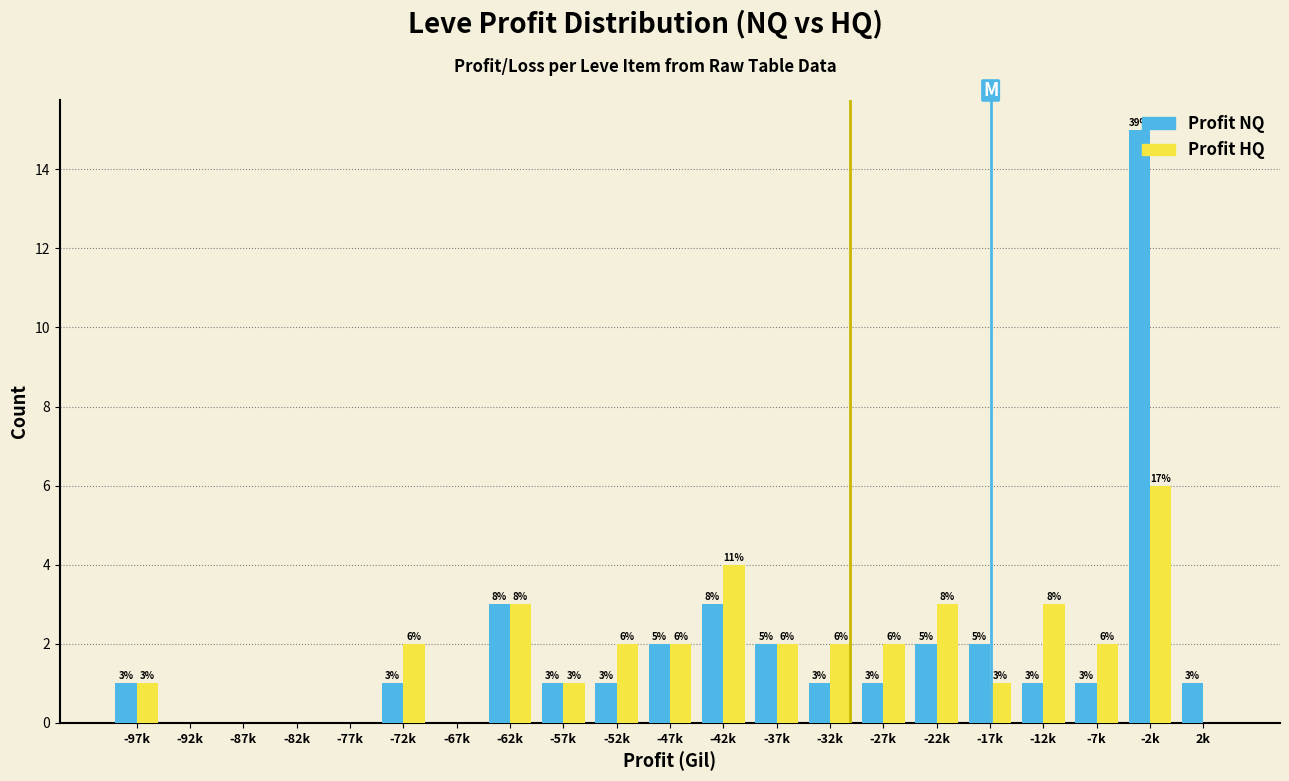

How many Profit HQ values are between 0 and 2?

16